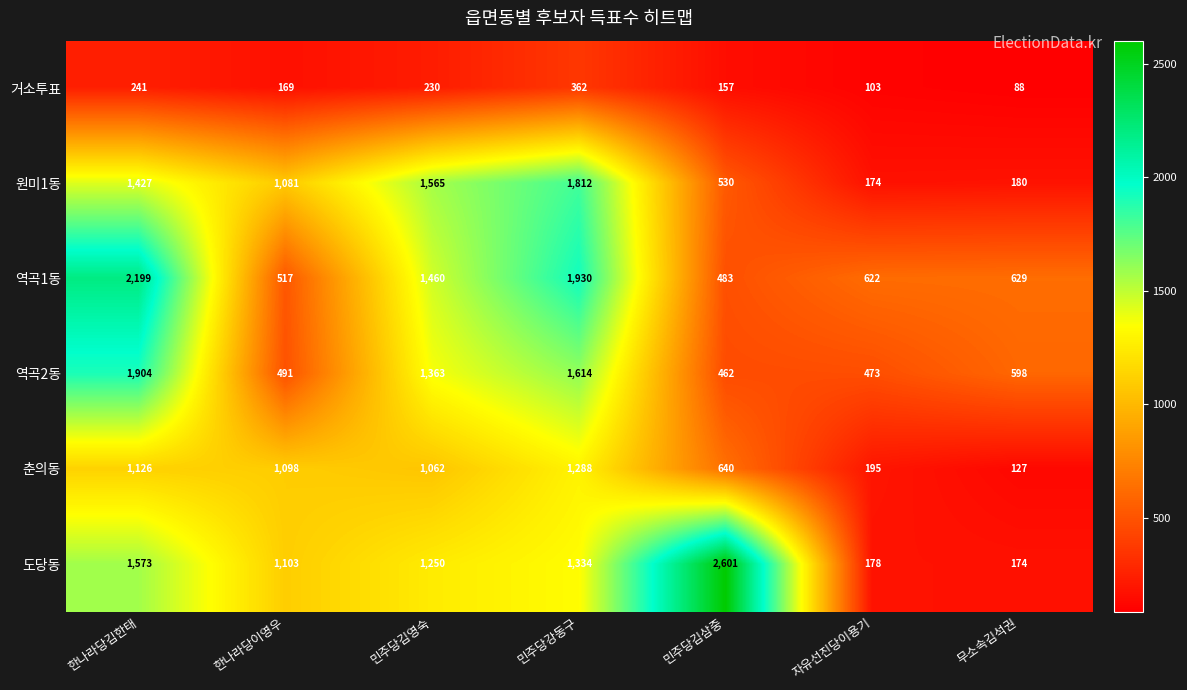

The value of 도당동 at 자유선진당이용기 is 259. True or false?

False